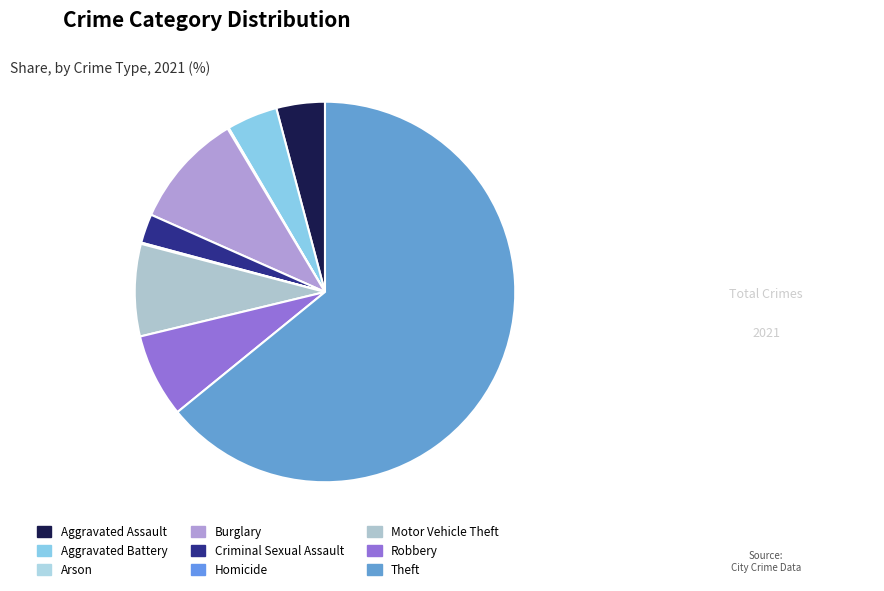

What percentage is the Criminal Sexual Assault slice, to the nearest percent?

2%